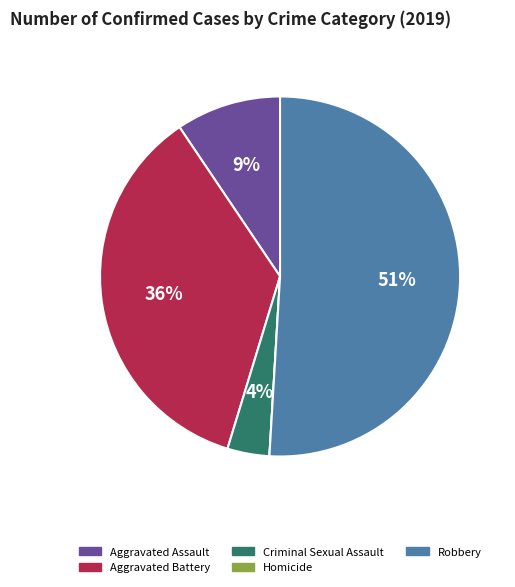

What is the largest slice in the pie chart?

Robbery